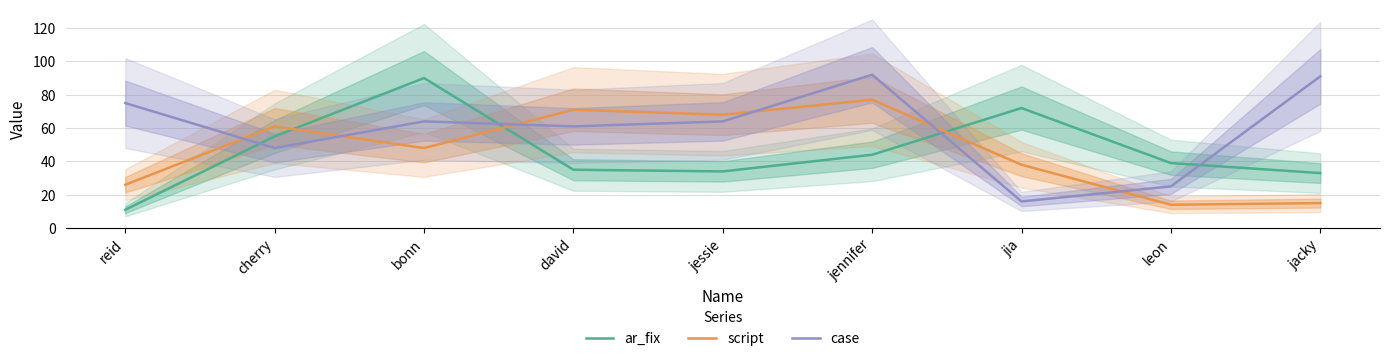

True or false: case and ar_fix intersect in this chart.

True